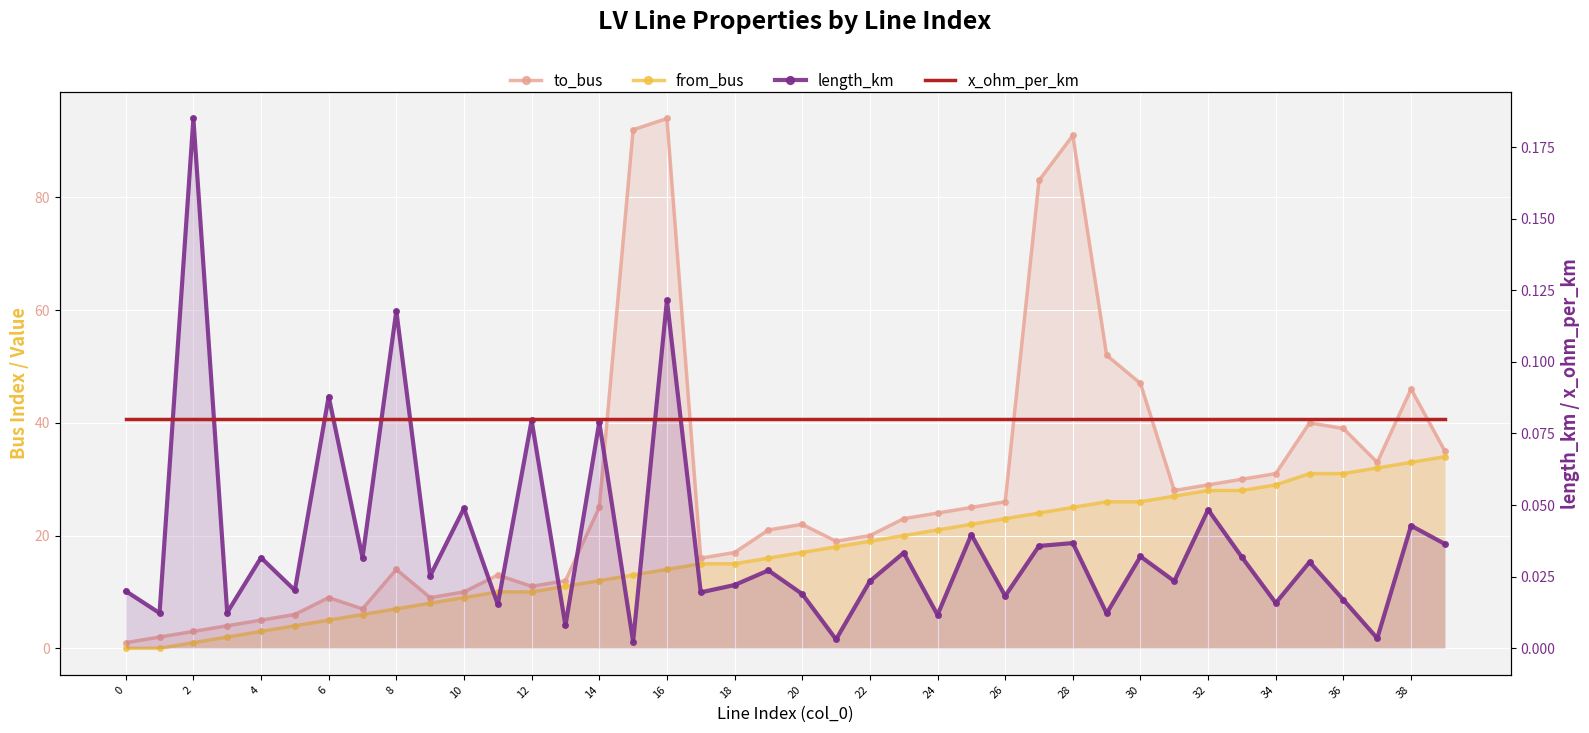

The from_bus series shows 20.5 at 30. True or false?

False